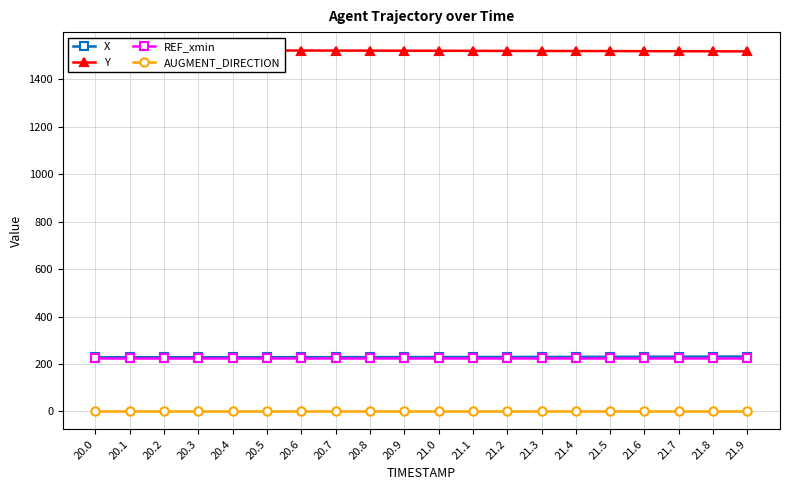

Reading right to left, what are all the values shown in this chart?

X: 21.9=231.6	21.8=231.3	21.7=231.0	21.6=230.7	21.5=230.5	21.4=230.2	21.3=230.0	21.2=229.8	21.1=229.6	21.0=229.4	20.9=229.2	20.8=229.1	20.7=229.0	20.6=228.8	20.5=228.7	20.4=228.7	20.3=228.6	20.2=228.6	20.1=228.5	20.0=228.5
Y: 21.9=1518.4	21.8=1518.7	21.7=1519.0	21.6=1519.3	21.5=1519.6	21.4=1519.9	21.3=1520.2	21.2=1520.4	21.1=1520.7	21.0=1521.0	20.9=1521.2	20.8=1521.5	20.7=1521.8	20.6=1522.0	20.5=1522.3	20.4=1522.5	20.3=1522.8	20.2=1523.0	20.1=1523.3	20.0=1523.5
REF_xmin: 21.9=227.4	21.8=227.4	21.7=227.4	21.6=227.4	21.5=227.4	21.4=227.4	21.3=227.4	21.2=227.4	21.1=227.4	21.0=227.4	20.9=227.4	20.8=227.4	20.7=227.4	20.6=227.4	20.5=227.4	20.4=227.4	20.3=227.4	20.2=227.4	20.1=227.4	20.0=227.4
AUGMENT_DIRECTION: 21.9=1.0	21.8=1.0	21.7=1.0	21.6=1.0	21.5=1.0	21.4=1.0	21.3=1.0	21.2=1.0	21.1=1.0	21.0=1.0	20.9=1.0	20.8=1.0	20.7=1.0	20.6=1.0	20.5=1.0	20.4=1.0	20.3=1.0	20.2=1.0	20.1=1.0	20.0=1.0